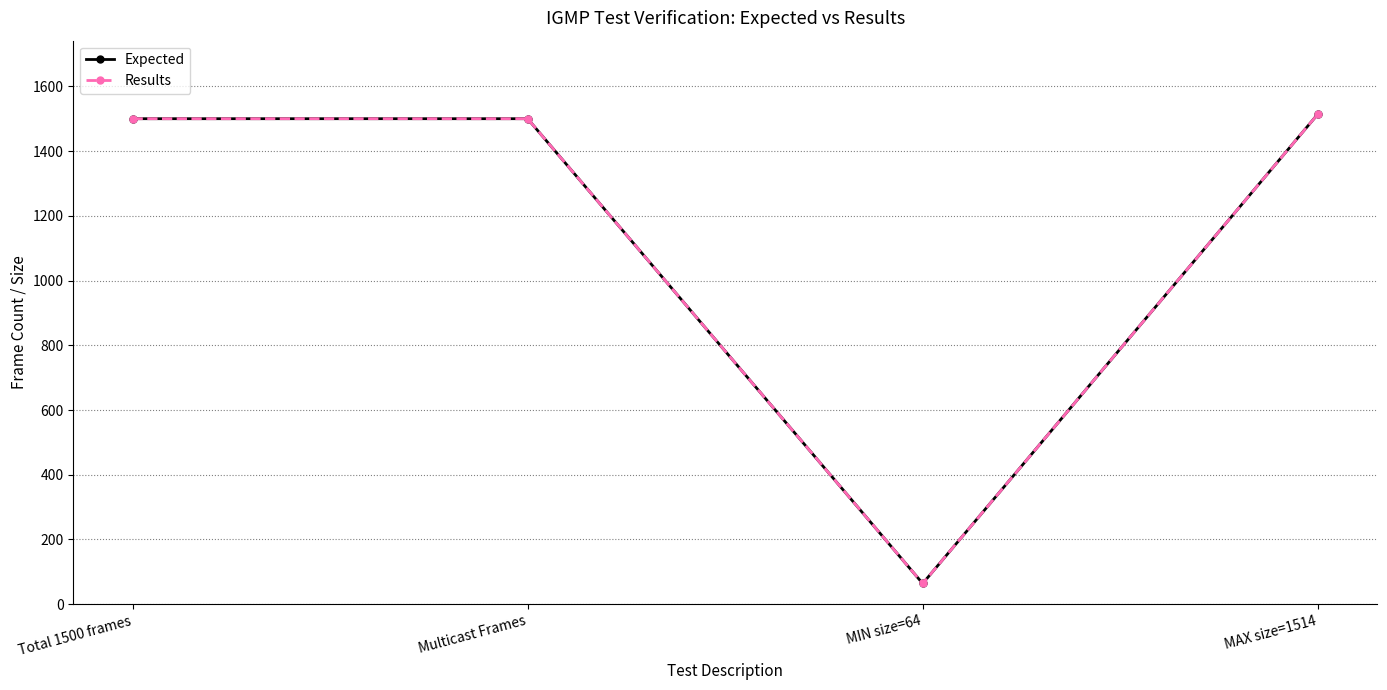

At which label does Results first exceed 1500?

MAX size=1514